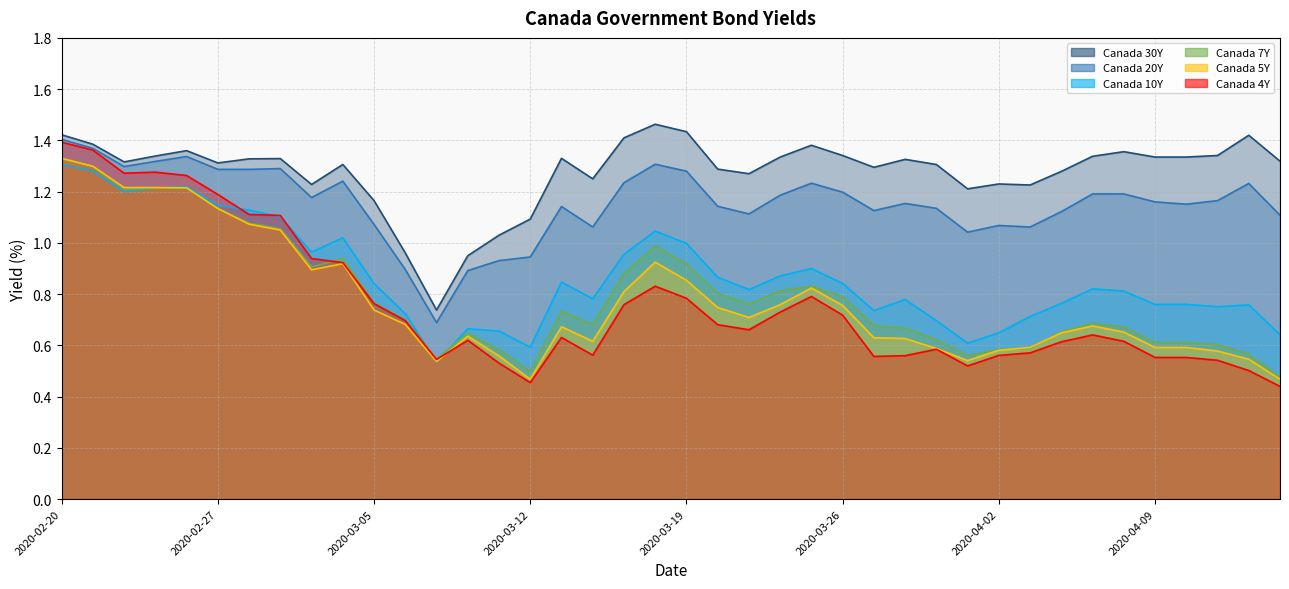

How many data points in Canada 20Y are less than 1?

5